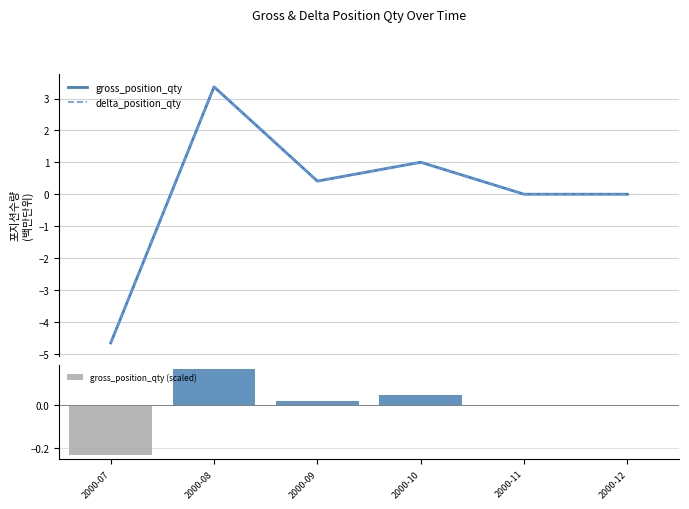

At how many categories does at least one series exceed 1?

2